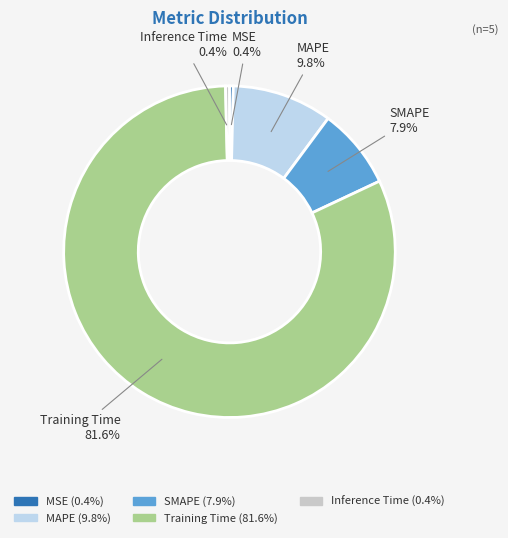

Which category has the biggest portion of the pie?

Training Time